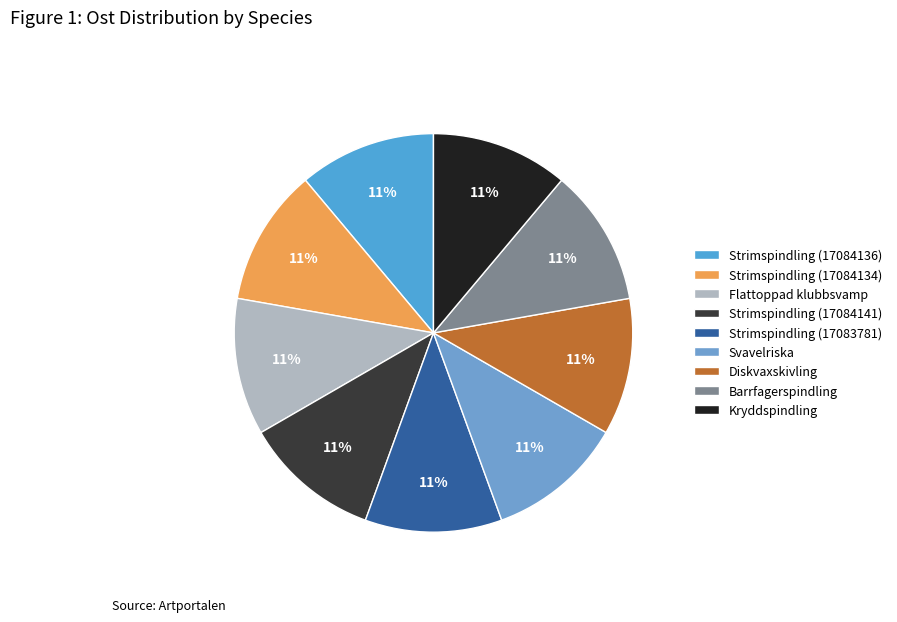

What is the largest slice in the pie chart?

Flattoppad klubbsvamp